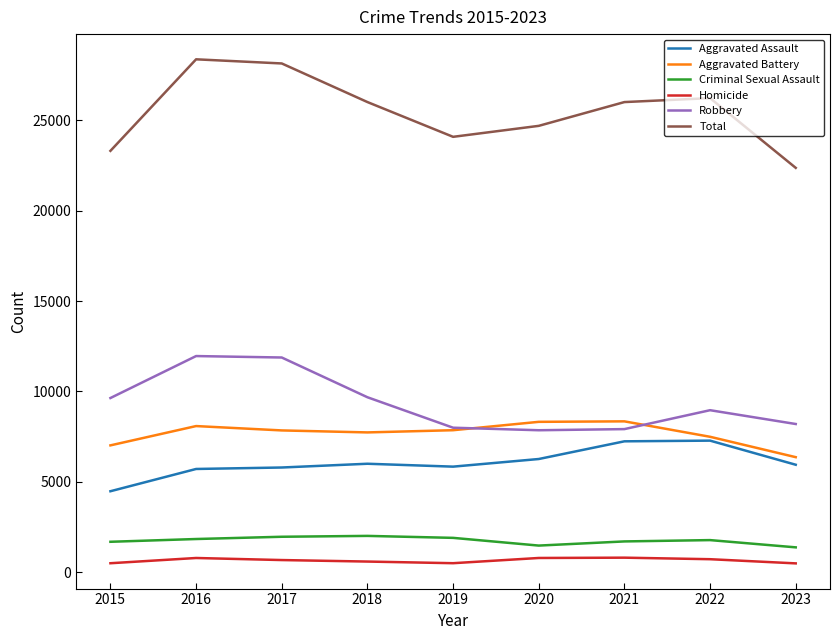

Which series changed the most between 2015 and 2017?

Total